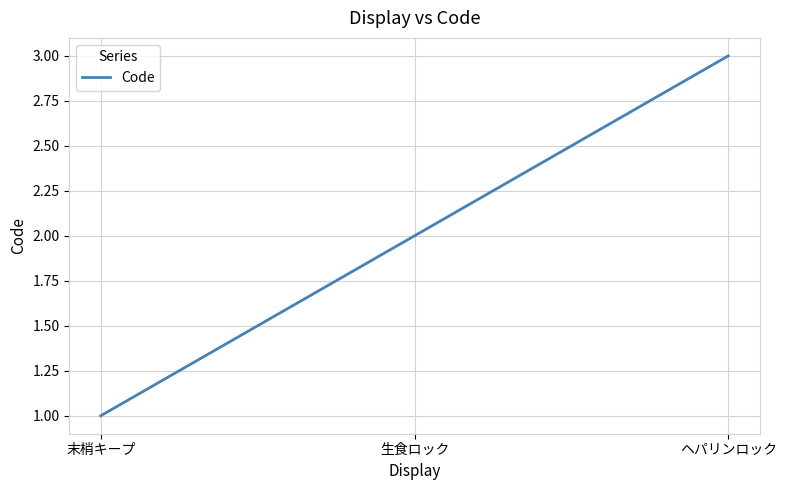

List the labels in order of value, smallest first.

末梢キープ, 生食ロック, ヘパリンロック